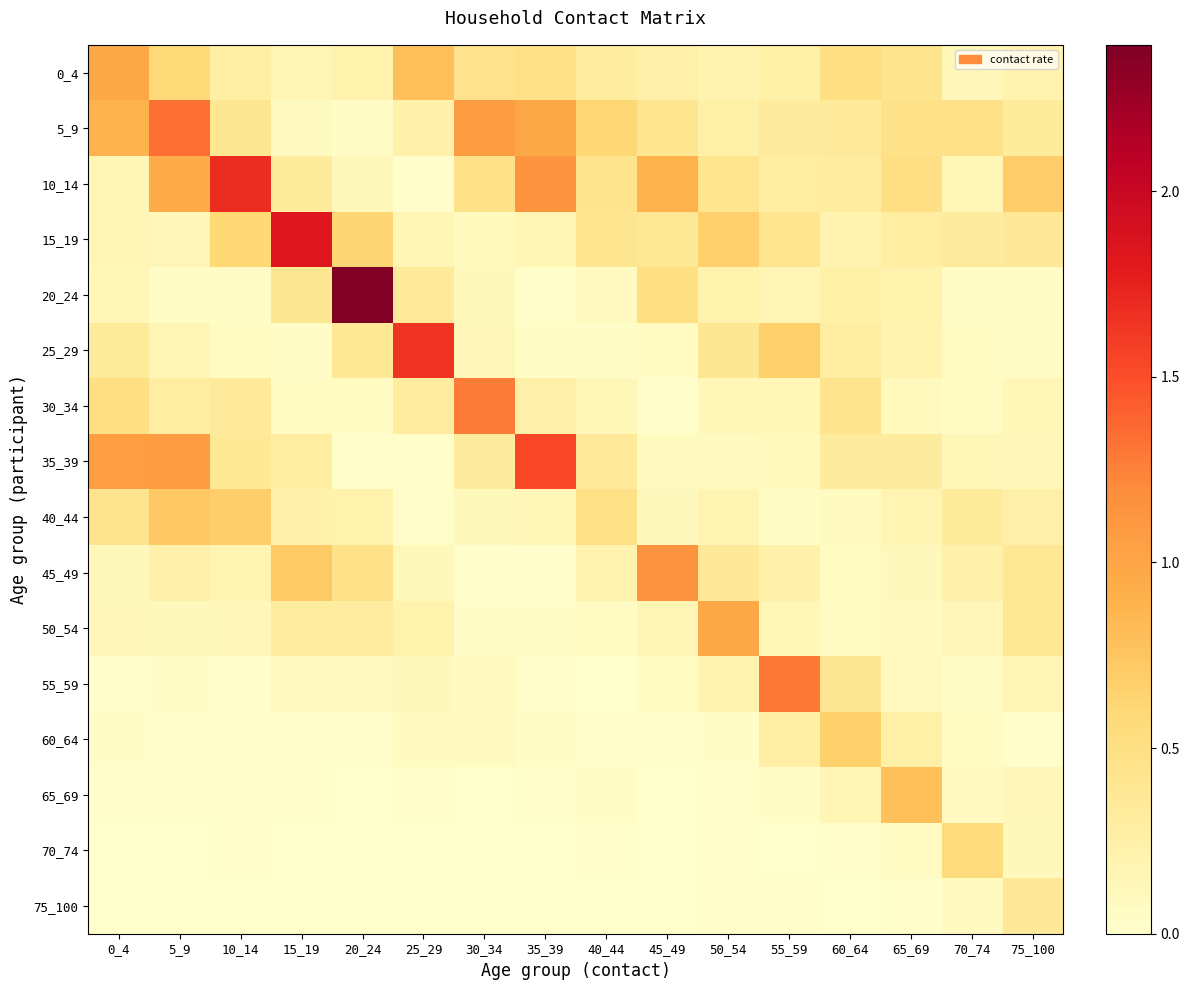

Reading right to left, extract all data points from this chart.

0_4: 75_100=0.2	70_74=0.1	65_69=0.4	60_64=0.5	55_59=0.3	50_54=0.2	45_49=0.2	40_44=0.3	35_39=0.5	30_34=0.4	25_29=0.8	20_24=0.2	15_19=0.2	10_14=0.3	5_9=0.6	0_4=1.0
5_9: 75_100=0.3	70_74=0.5	65_69=0.5	60_64=0.3	55_59=0.3	50_54=0.3	45_49=0.4	40_44=0.6	35_39=1.0	30_34=1.1	25_29=0.2	20_24=0.0	15_19=0.1	10_14=0.4	5_9=1.3	0_4=0.9
10_14: 75_100=0.7	70_74=0.1	65_69=0.5	60_64=0.3	55_59=0.3	50_54=0.4	45_49=0.9	40_44=0.4	35_39=1.1	30_34=0.4	25_29=0.0	20_24=0.1	15_19=0.3	10_14=1.7	5_9=0.9	0_4=0.1
15_19: 75_100=0.4	70_74=0.3	65_69=0.3	60_64=0.2	55_59=0.4	50_54=0.7	45_49=0.4	40_44=0.4	35_39=0.2	30_34=0.1	25_29=0.2	20_24=0.6	15_19=1.8	10_14=0.6	5_9=0.1	0_4=0.2
20_24: 75_100=0.1	70_74=0.0	65_69=0.2	60_64=0.3	55_59=0.2	50_54=0.2	45_49=0.5	40_44=0.1	35_39=0.0	30_34=0.1	25_29=0.3	20_24=2.4	15_19=0.4	10_14=0.1	5_9=0.1	0_4=0.1
25_29: 75_100=0.0	70_74=0.1	65_69=0.2	60_64=0.3	55_59=0.7	50_54=0.4	45_49=0.1	40_44=0.0	35_39=0.1	30_34=0.1	25_29=1.6	20_24=0.4	15_19=0.0	10_14=0.1	5_9=0.2	0_4=0.3
30_34: 75_100=0.1	70_74=0.1	65_69=0.1	60_64=0.4	55_59=0.1	50_54=0.1	45_49=0.0	40_44=0.1	35_39=0.2	30_34=1.3	25_29=0.3	20_24=0.1	15_19=0.1	10_14=0.3	5_9=0.3	0_4=0.5
35_39: 75_100=0.1	70_74=0.1	65_69=0.3	60_64=0.3	55_59=0.1	50_54=0.1	45_49=0.1	40_44=0.3	35_39=1.5	30_34=0.3	25_29=0.0	20_24=0.0	15_19=0.3	10_14=0.4	5_9=1.1	0_4=1.0
40_44: 75_100=0.2	70_74=0.3	65_69=0.2	60_64=0.1	55_59=0.0	50_54=0.2	45_49=0.1	40_44=0.5	35_39=0.1	30_34=0.1	25_29=0.0	20_24=0.2	15_19=0.2	10_14=0.7	5_9=0.7	0_4=0.4
45_49: 75_100=0.4	70_74=0.2	65_69=0.1	60_64=0.1	55_59=0.2	50_54=0.4	45_49=1.1	40_44=0.2	35_39=0.0	30_34=0.0	25_29=0.1	20_24=0.5	15_19=0.7	10_14=0.2	5_9=0.2	0_4=0.1
50_54: 75_100=0.4	70_74=0.1	65_69=0.1	60_64=0.1	55_59=0.1	50_54=1.0	45_49=0.2	40_44=0.1	35_39=0.0	30_34=0.0	25_29=0.2	20_24=0.3	15_19=0.3	10_14=0.1	5_9=0.1	0_4=0.1
55_59: 75_100=0.2	70_74=0.1	65_69=0.1	60_64=0.4	55_59=1.3	50_54=0.2	45_49=0.1	40_44=0.0	35_39=0.0	30_34=0.1	25_29=0.1	20_24=0.1	15_19=0.1	10_14=0.0	5_9=0.0	0_4=0.0
60_64: 75_100=0.0	70_74=0.1	65_69=0.2	60_64=0.7	55_59=0.3	50_54=0.0	45_49=0.0	40_44=0.0	35_39=0.0	30_34=0.1	25_29=0.1	20_24=0.0	15_19=0.0	10_14=0.0	5_9=0.0	0_4=0.0
65_69: 75_100=0.1	70_74=0.1	65_69=0.8	60_64=0.2	55_59=0.0	50_54=0.0	45_49=0.0	40_44=0.0	35_39=0.0	30_34=0.0	25_29=0.0	20_24=0.0	15_19=0.0	10_14=0.0	5_9=0.0	0_4=0.0
70_74: 75_100=0.1	70_74=0.5	65_69=0.1	60_64=0.0	55_59=0.0	50_54=0.0	45_49=0.0	40_44=0.0	35_39=0.0	30_34=0.0	25_29=0.0	20_24=0.0	15_19=0.0	10_14=0.0	5_9=0.0	0_4=0.0
75_100: 75_100=0.4	70_74=0.1	65_69=0.0	60_64=0.0	55_59=0.0	50_54=0.0	45_49=0.0	40_44=0.0	35_39=0.0	30_34=0.0	25_29=0.0	20_24=0.0	15_19=0.0	10_14=0.0	5_9=0.0	0_4=0.0